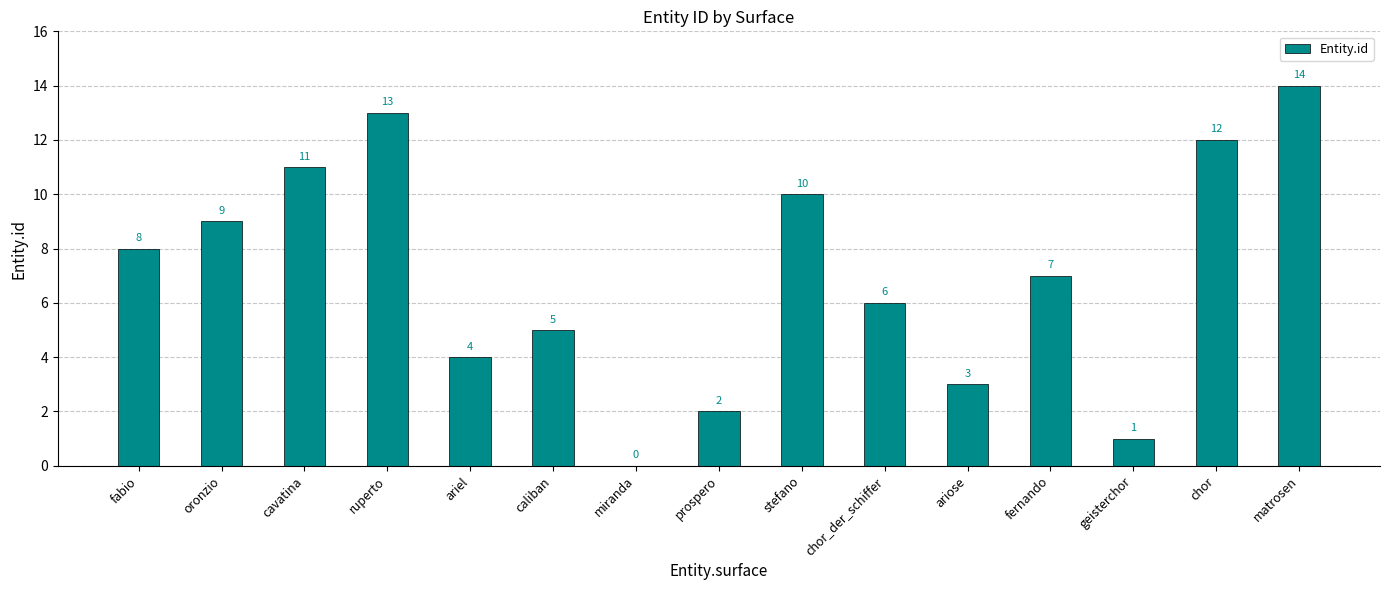

What is the change in value from fernando to chor?

+5